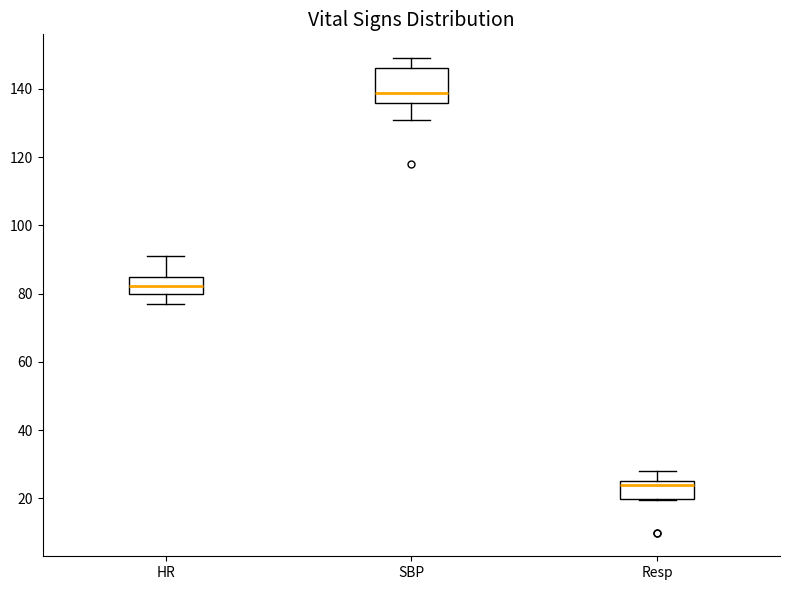

Reading left to right, read every box against the y-axis: the position of its median line, the range the box covers, and the ends of its whiskers. The values are not printed on the chart, so give them approximately, as read against the axis.

HR: median 82, box 80 to 86, whiskers 78 to 92
SBP: median 138, box 136 to 146, whiskers 132 to 150
Resp: median 24, box 20 to 26, whiskers 20 to 28